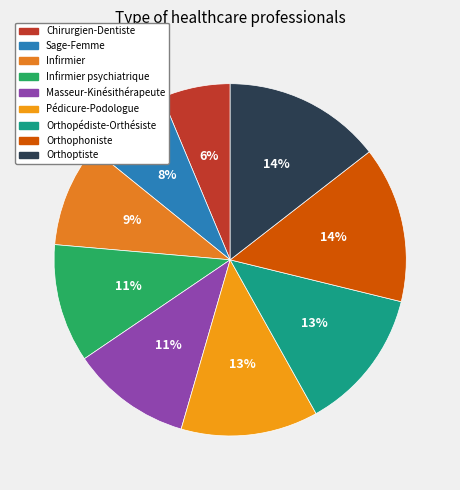

Which category has the smallest portion of the pie?

Chirurgien-Dentiste